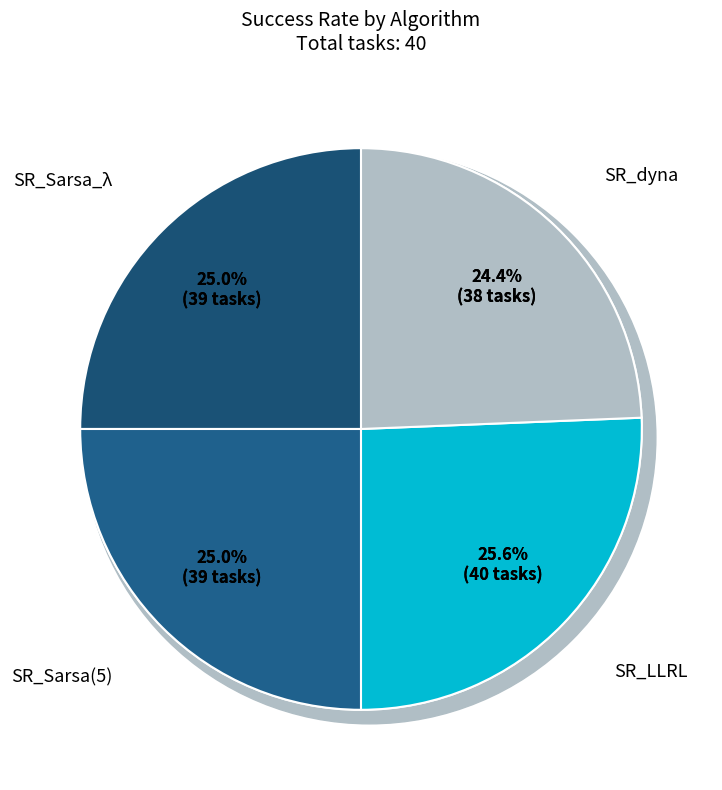

Rank the categories by value from lowest to highest.

SR_dyna, SR_Sarsa_λ, SR_Sarsa(5), SR_LLRL